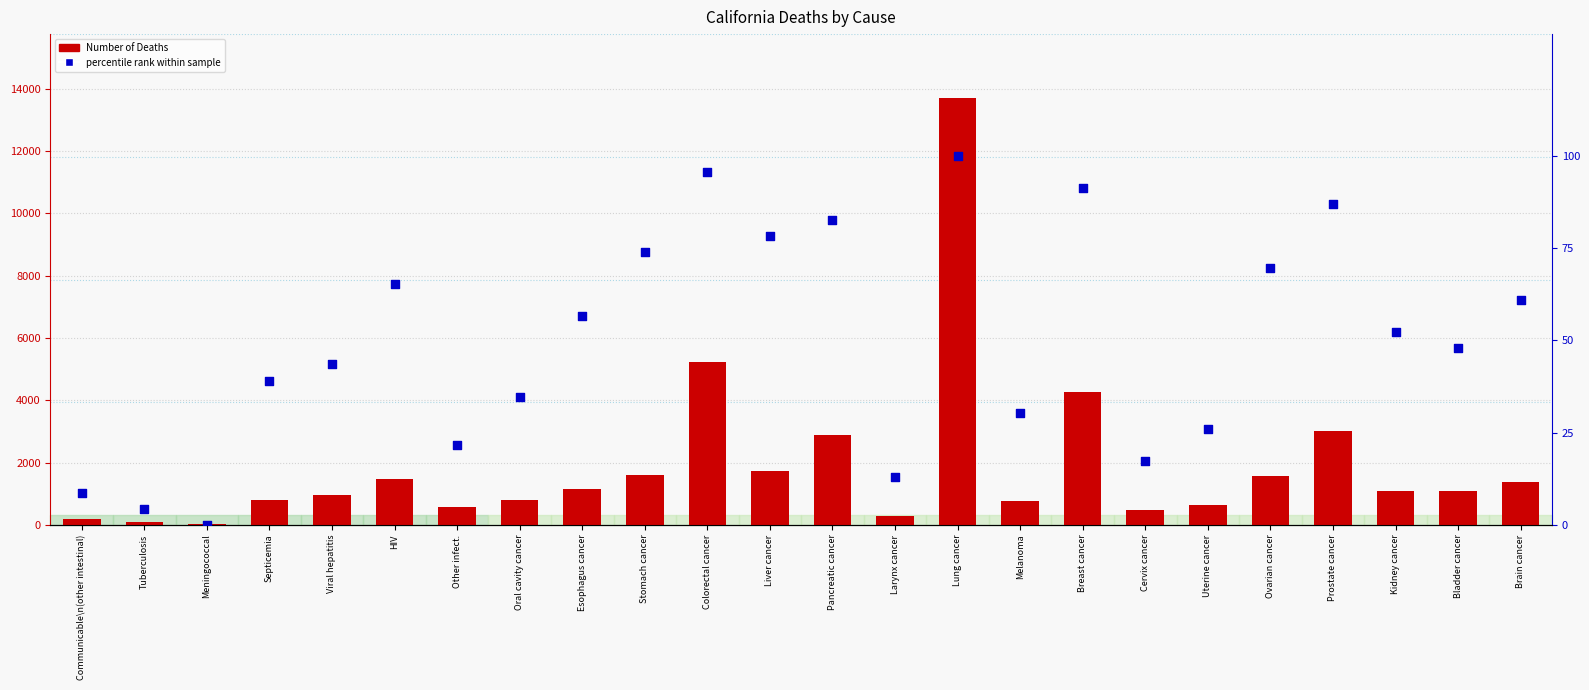

At how many categories does at least one series exceed 10163?

1